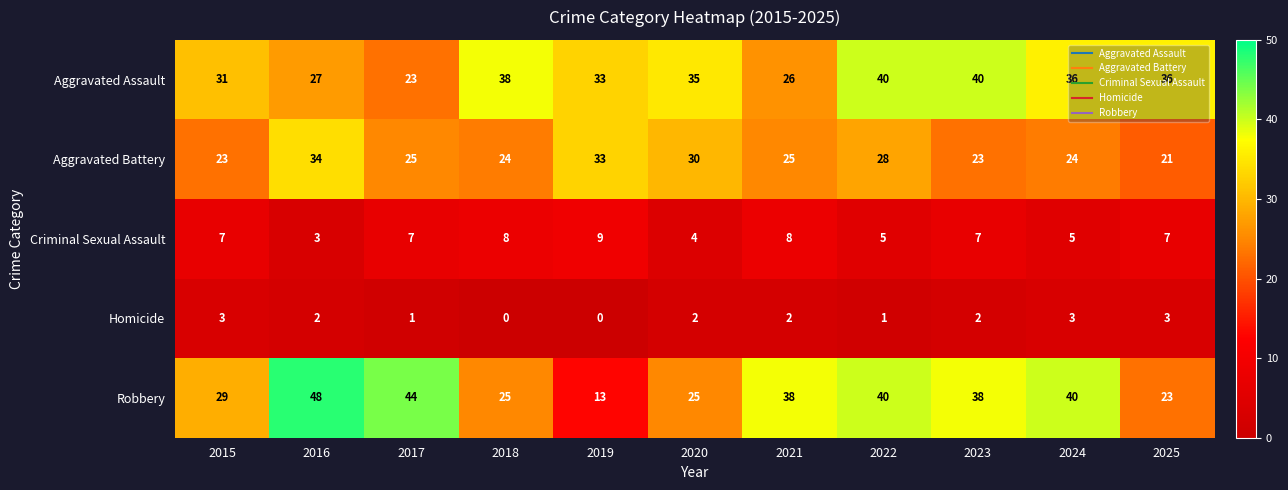

The Aggravated Assault series shows 27 at 2016. True or false?

True